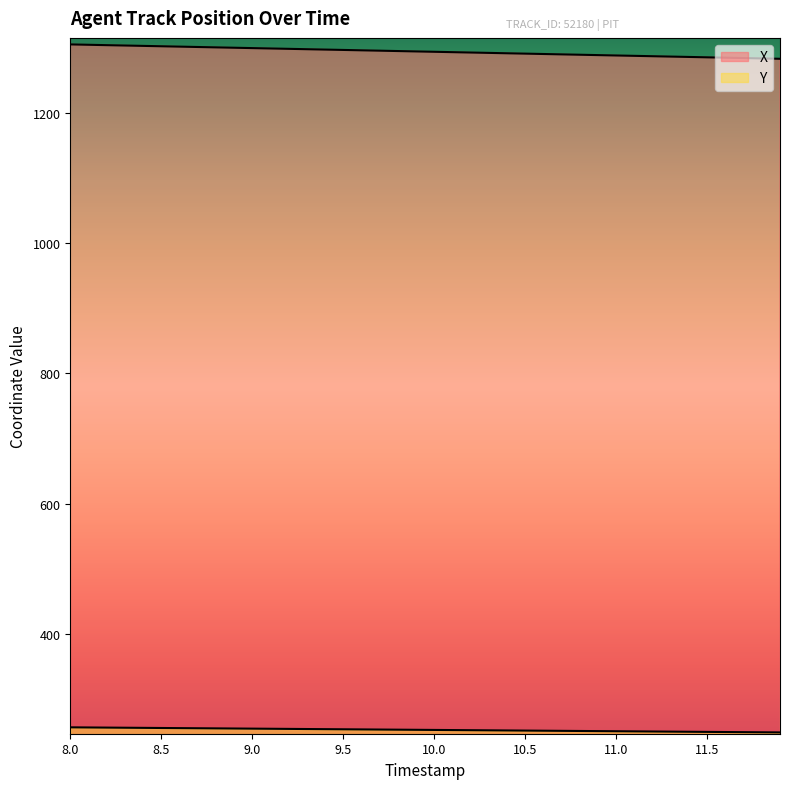

Which series changed the most between 8.5 and 11.4?

X